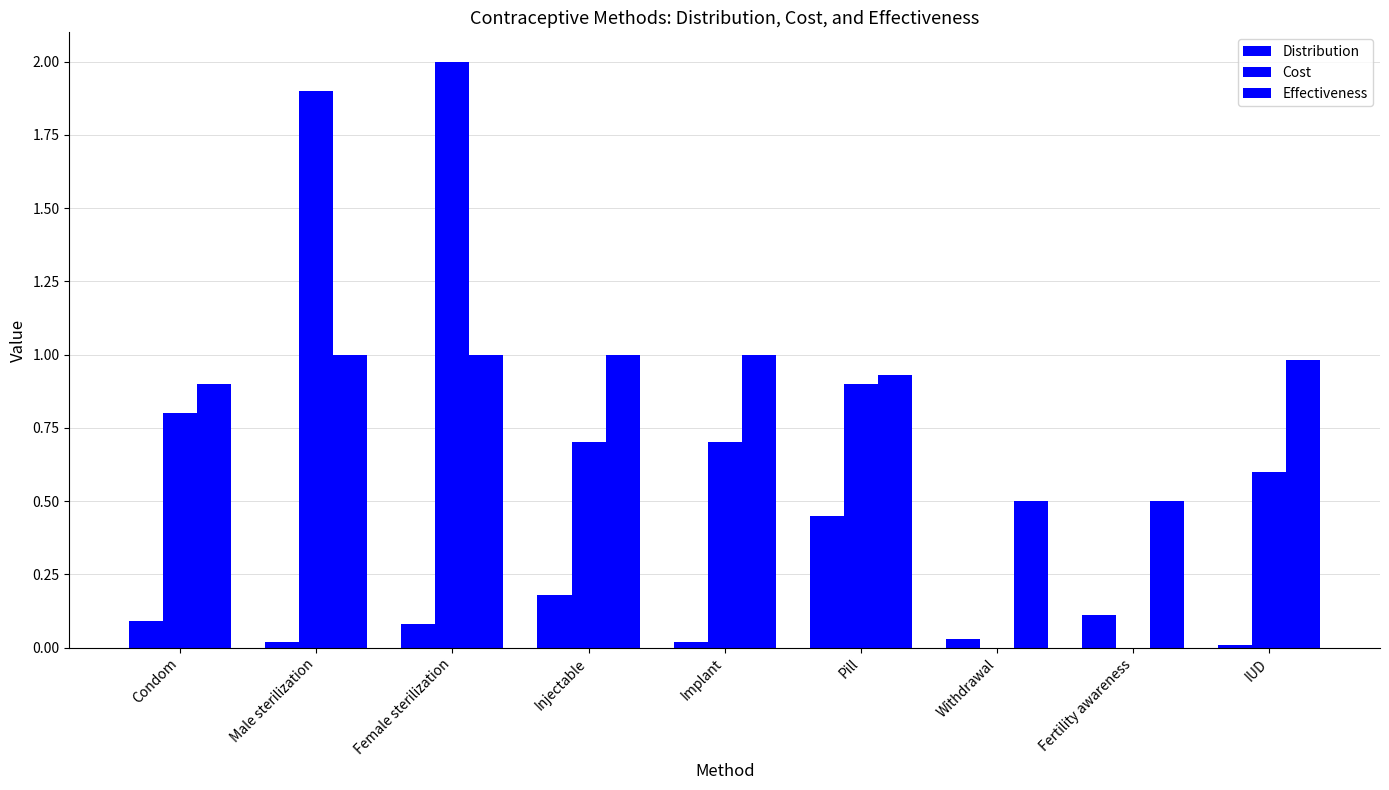

Does the chart contain stacked bars?

No